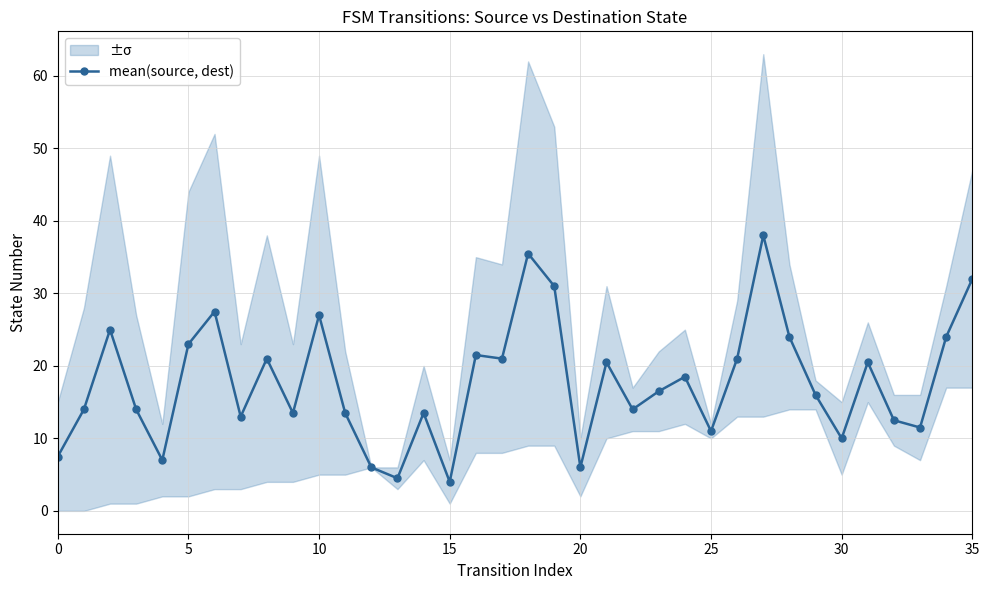

The chart shows a value of 1.4 at 20. True or false?

False